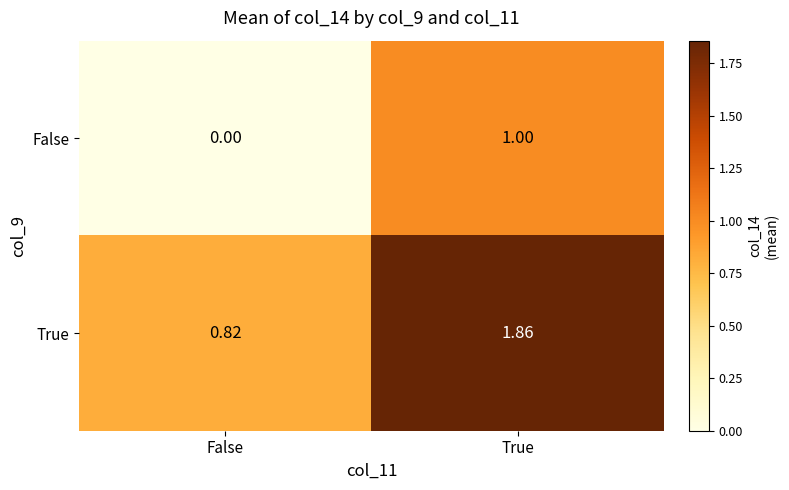

At which label is False closest to 0?

False